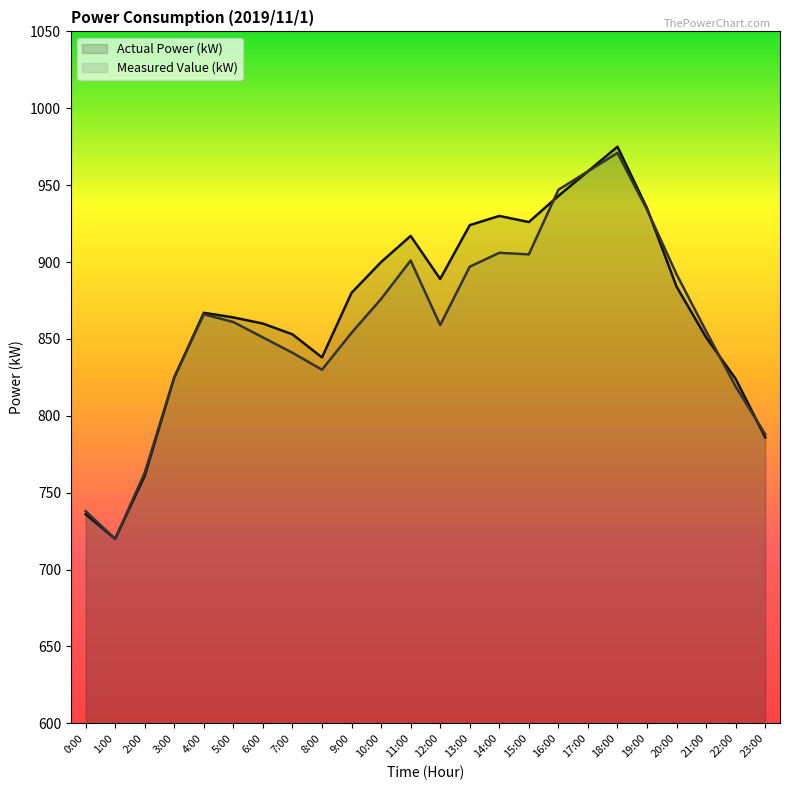

What are all the series names shown in the legend?

Actual Power (kW), Measured Value (kW)